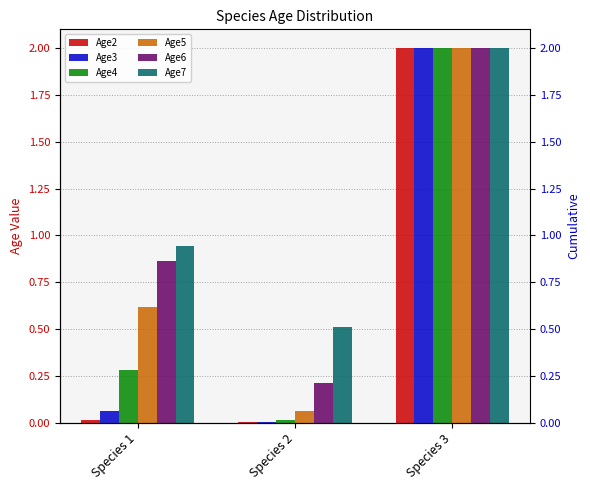

Is it true that Age5 equals 2.8 at Species 3?

False